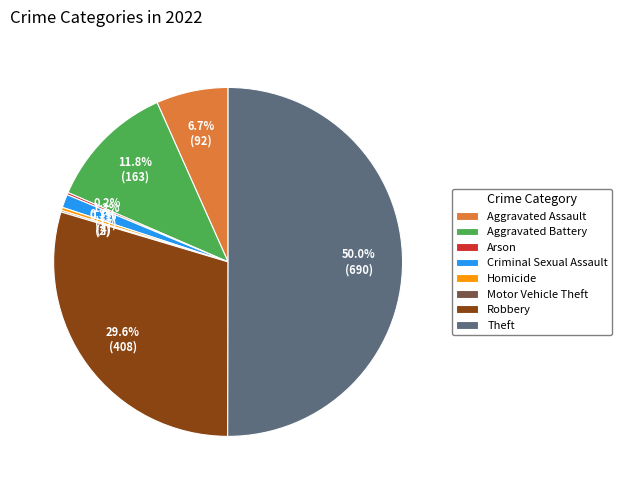

Which slice represents more than half of the pie?

Theft